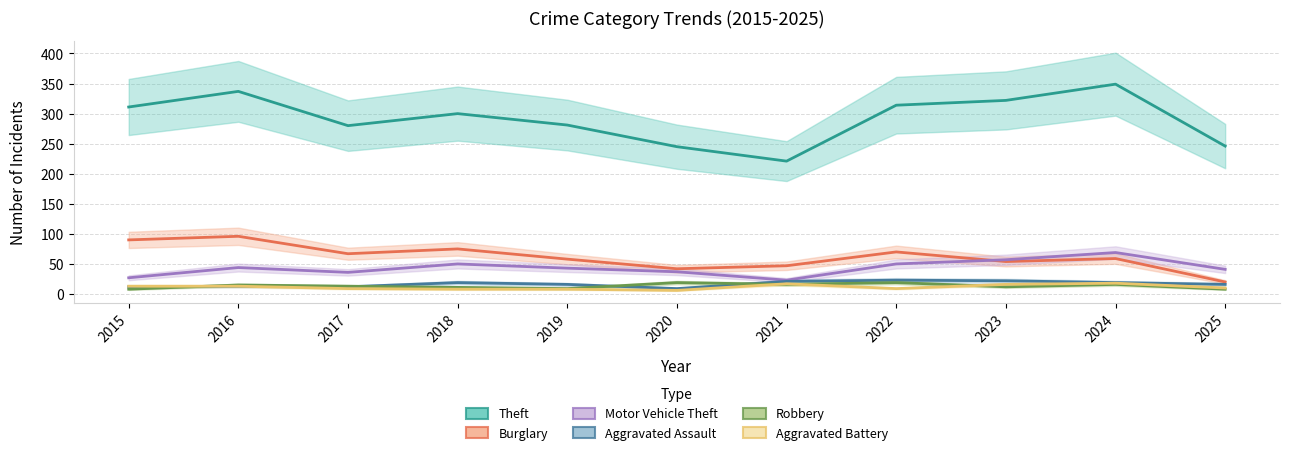

The value of Motor Vehicle Theft at 2018 is 50. True or false?

True